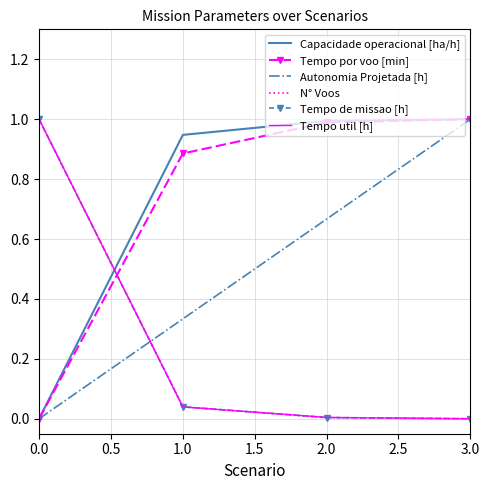

What value does the Capacidade operacional [ha/h] series have at 3.0?

1.0